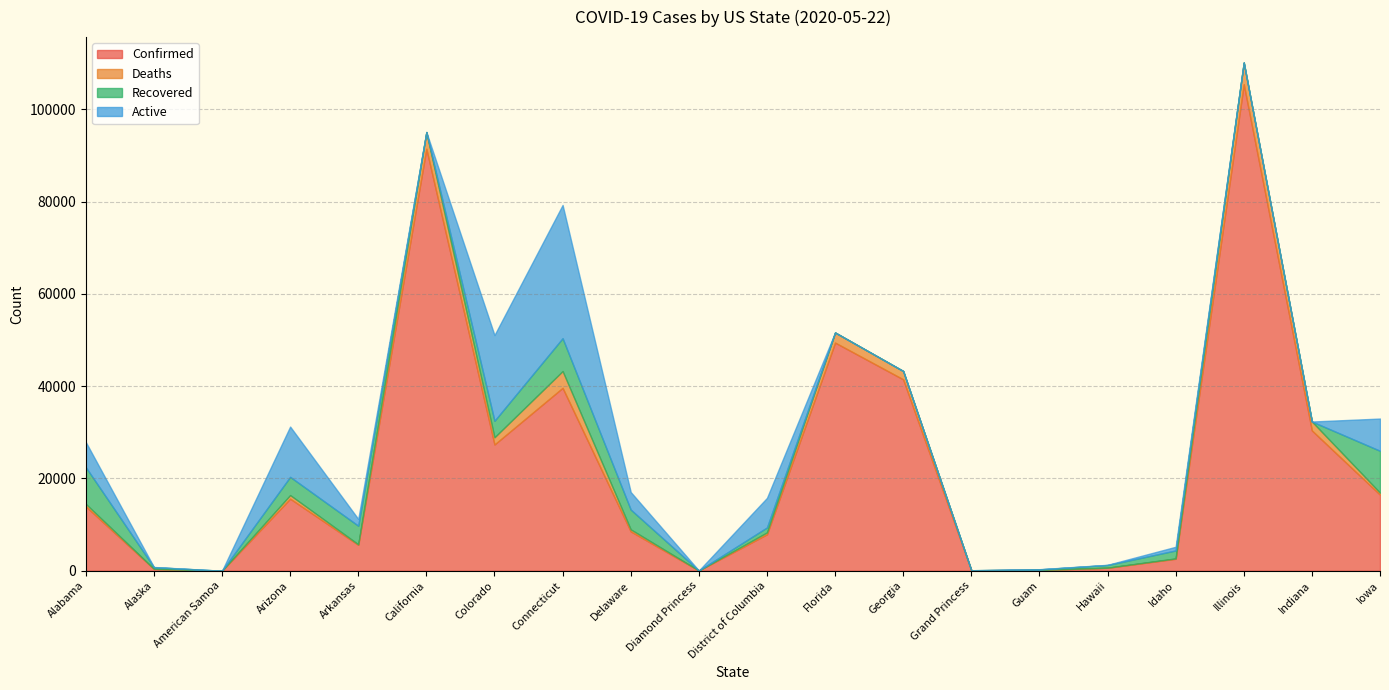

Which has a higher value, American Samoa or Delaware?

Delaware